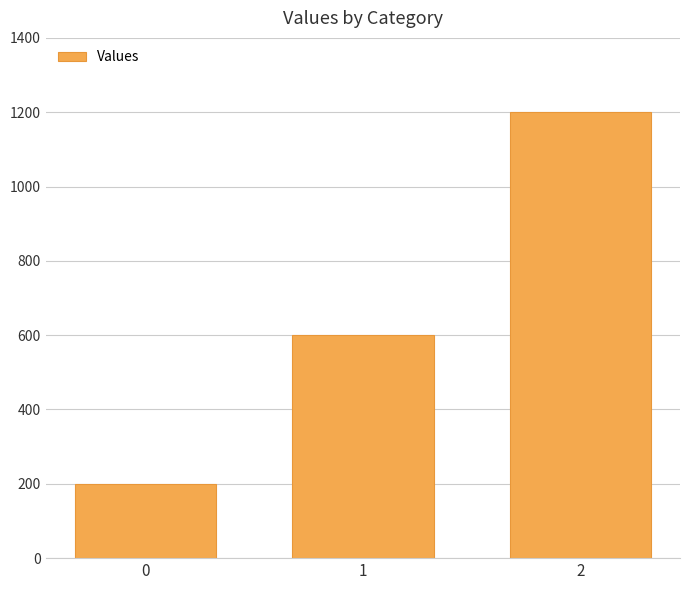

Reading left to right, extract all data points from this chart.

200	600	1200